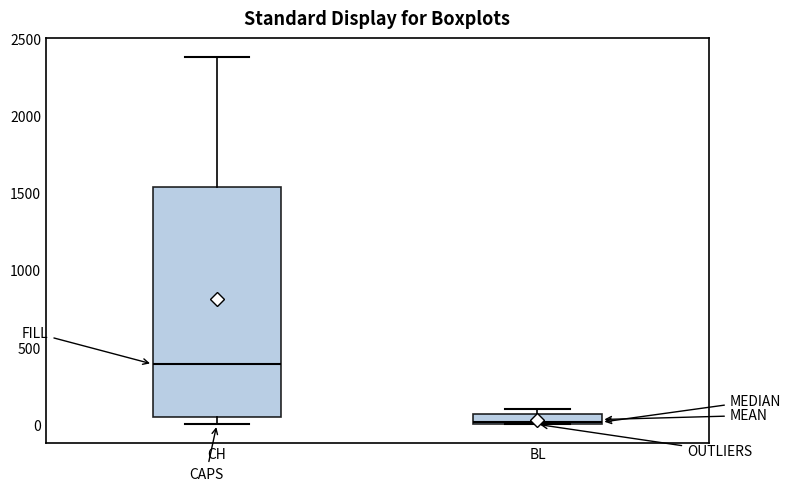

Where is the upper edge of the box for BL on the y-axis? The values are not printed on the chart, so give them approximately, as read against the axis.

50